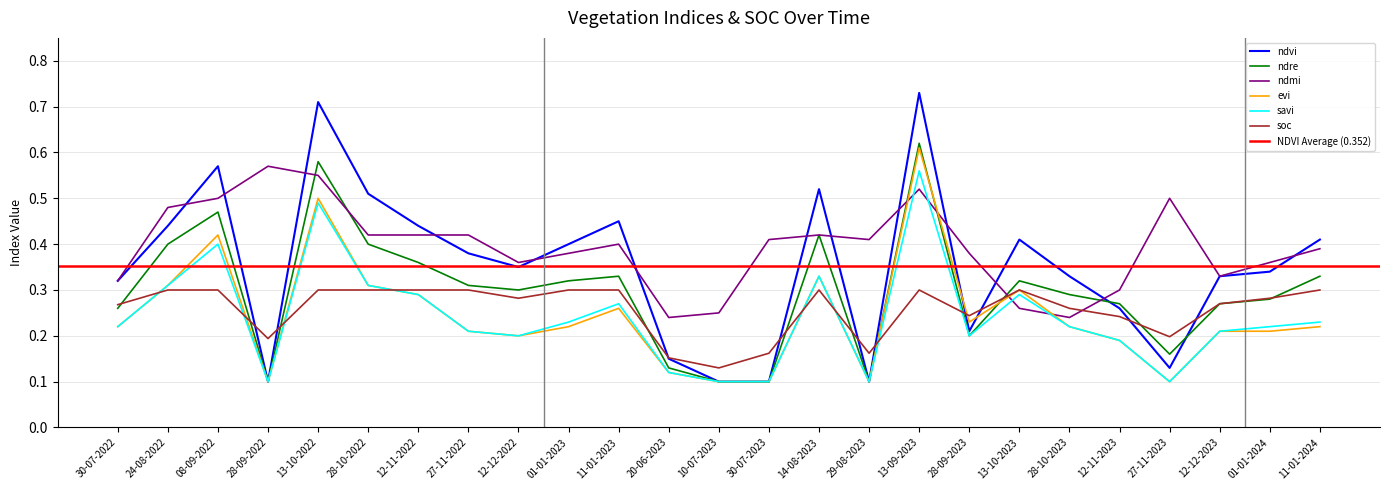

Which series ends up on top after the final intersection of evi and ndre?

ndre